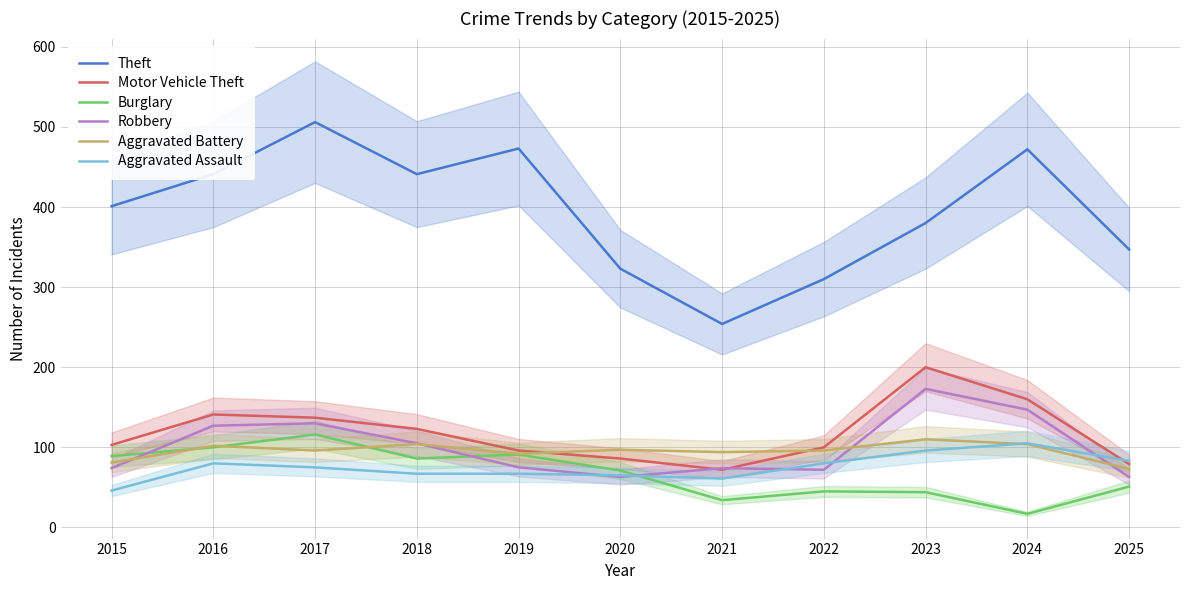

Where is the first local minimum for Motor Vehicle Theft?

2021